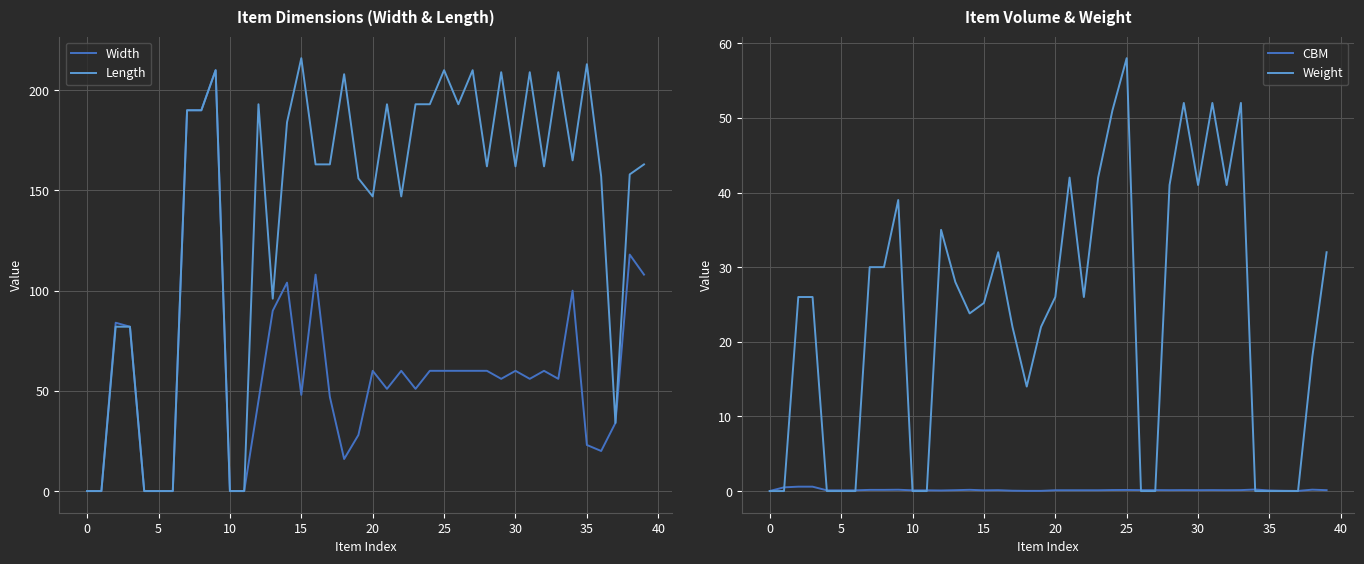

Is it true that Weight equals 14.3 at 19?

False